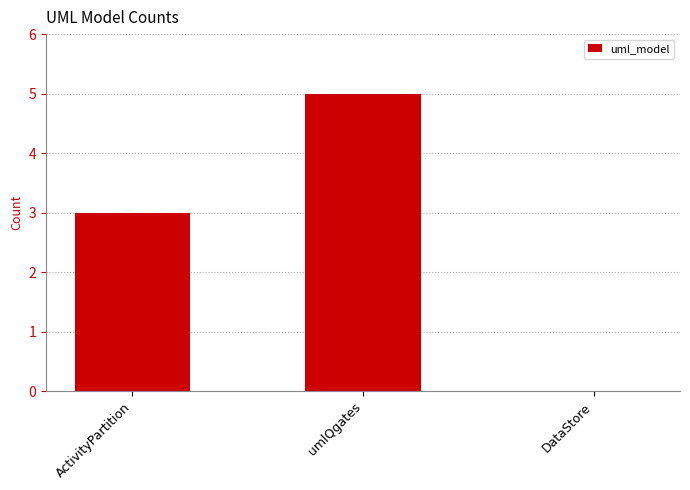

Reading left to right, list all the values displayed in this chart.

ActivityPartition=3	umlQgates=5	DataStore=0